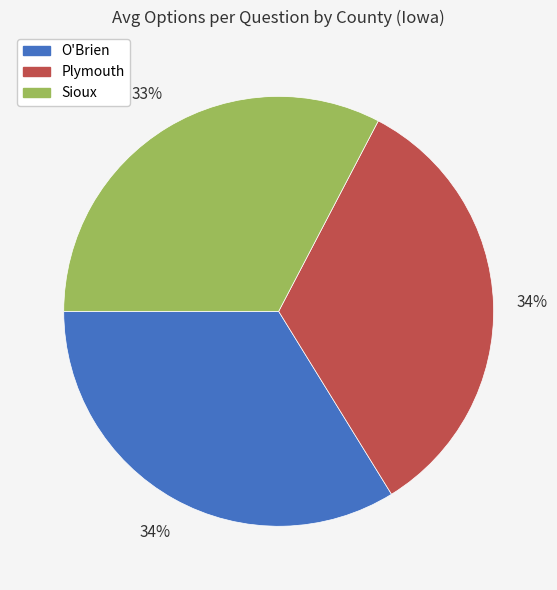

Is there a majority slice in this chart?

No